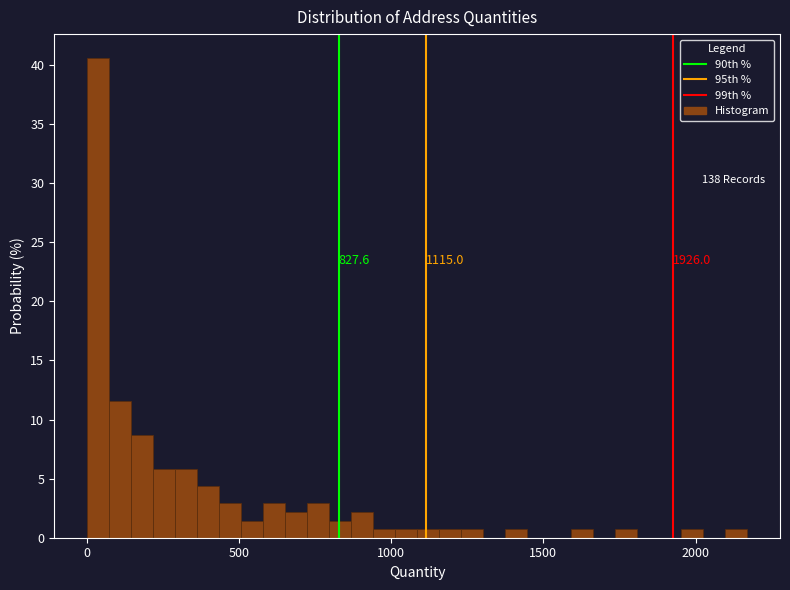

Read against the x-axis, roughly where is the centre of the tallest bar?

50